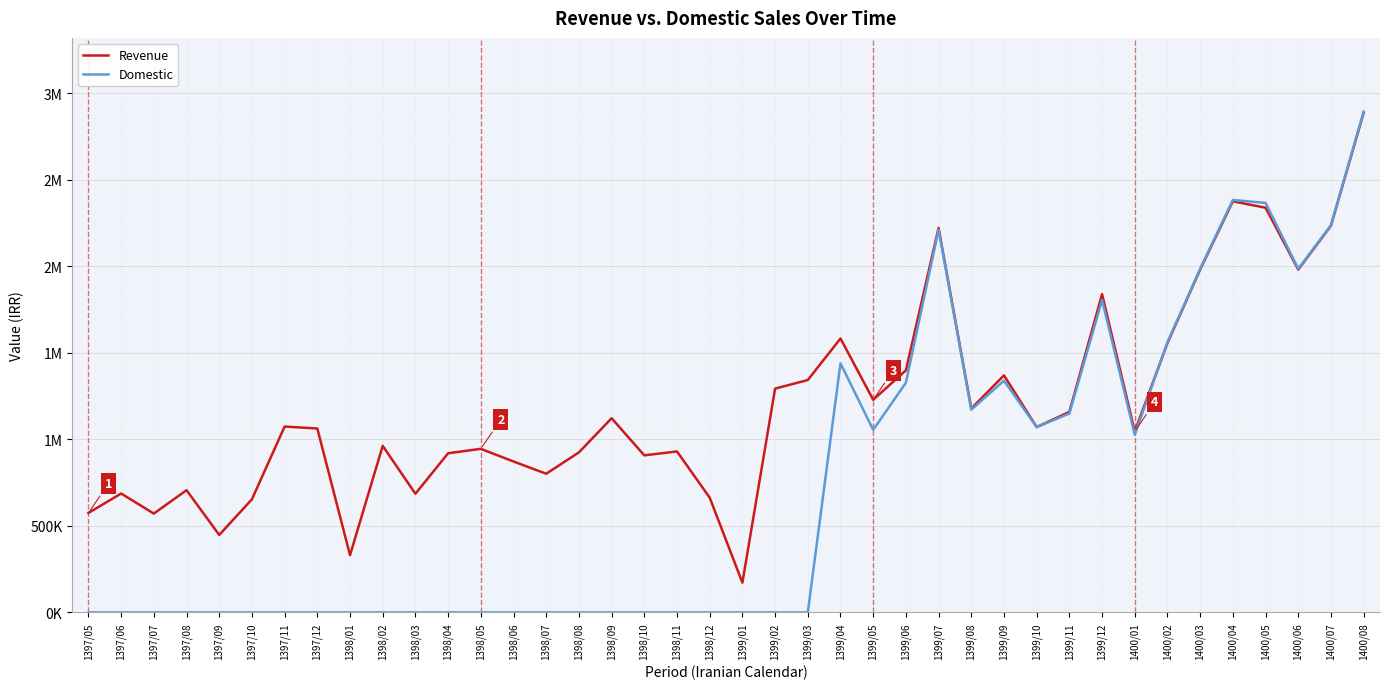

True or false: Revenue has a value of 3982931 at 1400/04.

False